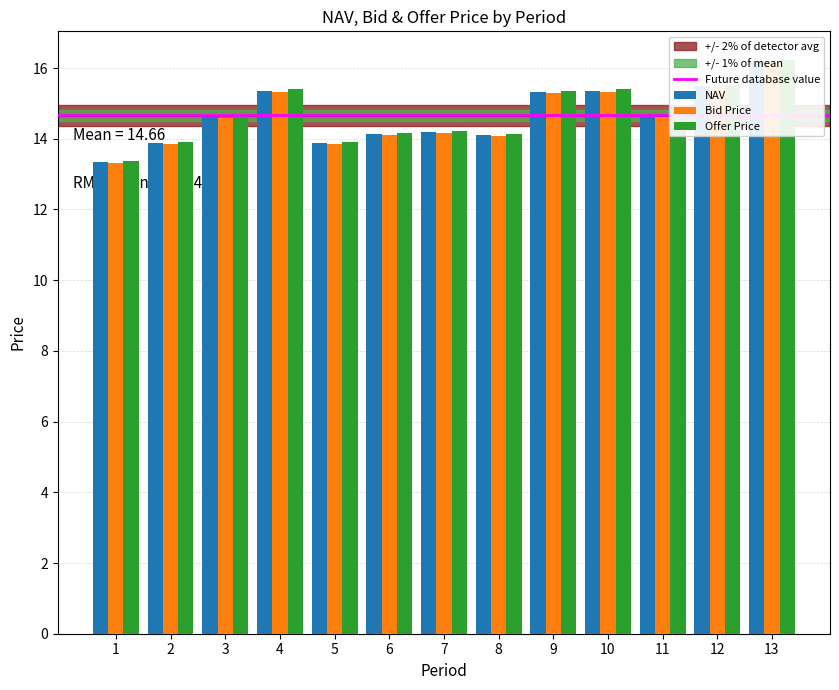

Reading left to right, extract all data points from this chart.

NAV: 13.4	13.9	14.6	15.4	13.9	14.1	14.2	14.1	15.3	15.4	14.6	15.5	16.2
Bid Price: 13.3	13.9	14.6	15.3	13.8	14.1	14.2	14.1	15.3	15.3	14.6	15.5	16.2
Offer Price: 13.4	13.9	14.7	15.4	13.9	14.2	14.2	14.1	15.4	15.4	14.7	15.5	16.2